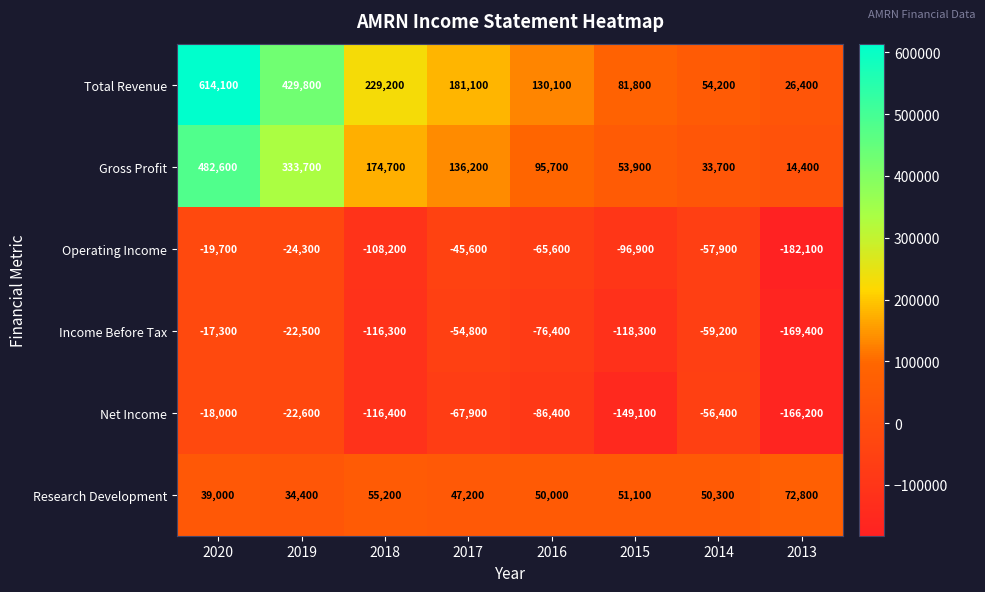

Which series has the widest spread of values?

Total Revenue